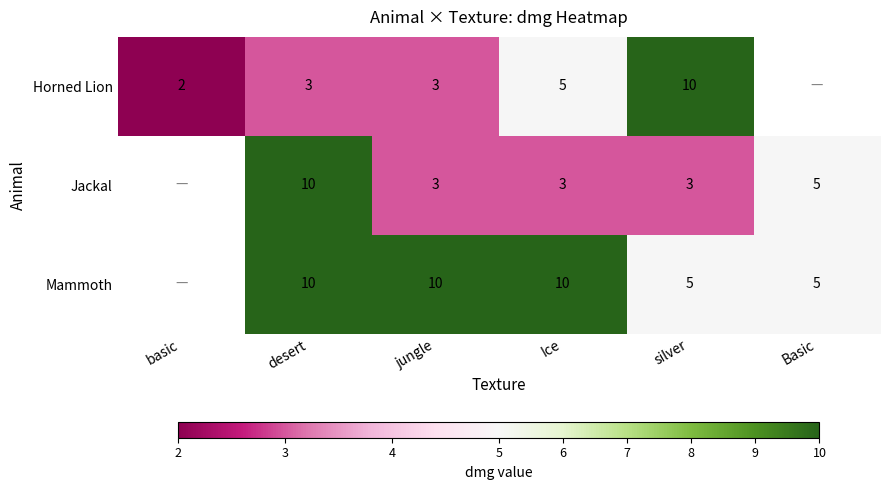

The Horned Lion series shows 2 at desert. True or false?

False